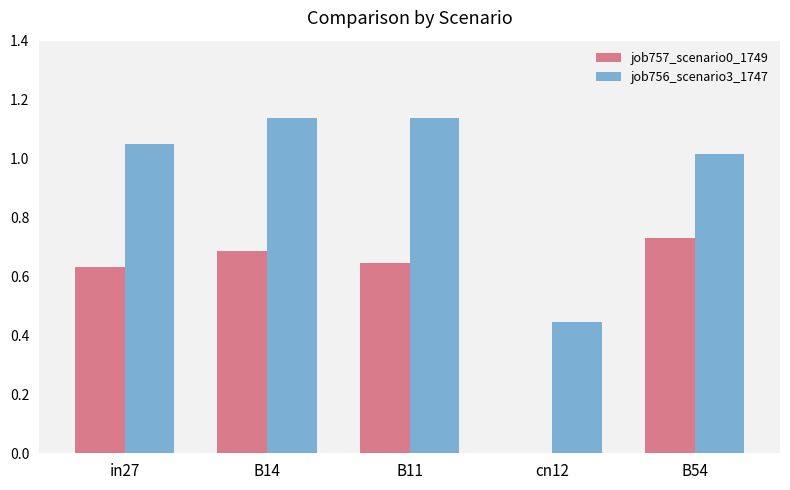

Which series has the largest total across all categories?

job756_scenario3_1747